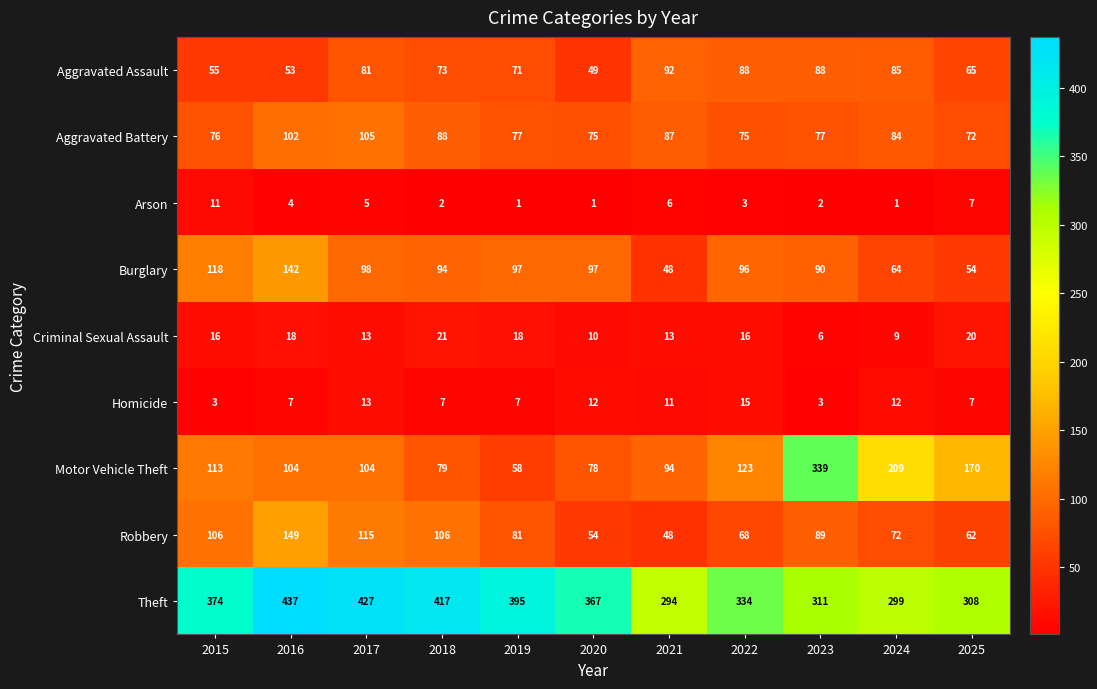

What is the difference between the second highest and second lowest values in the Robbery series?

61